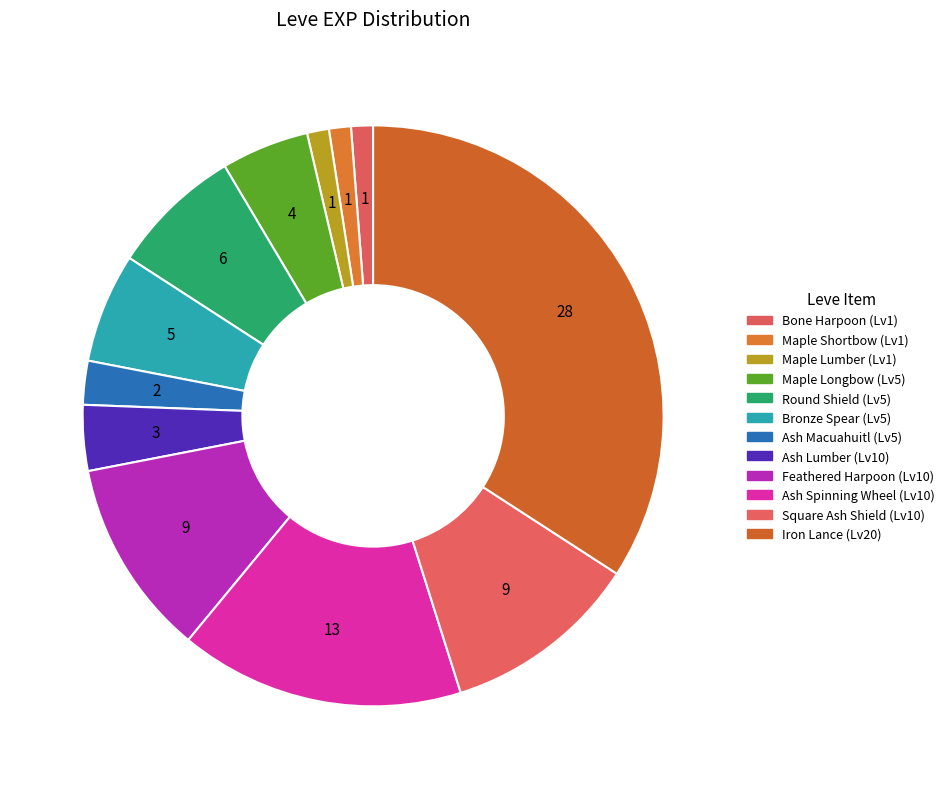

Which slice is the largest?

Iron Lance (Lv20)